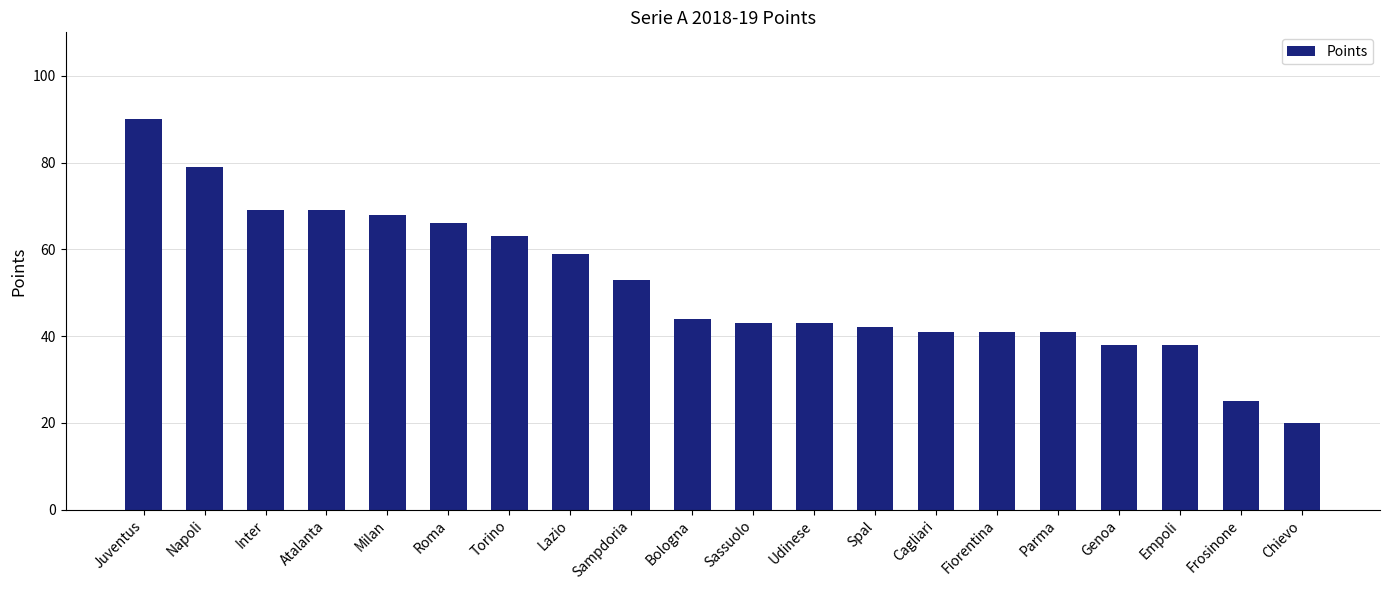

The value at Bologna is 44. True or false?

True